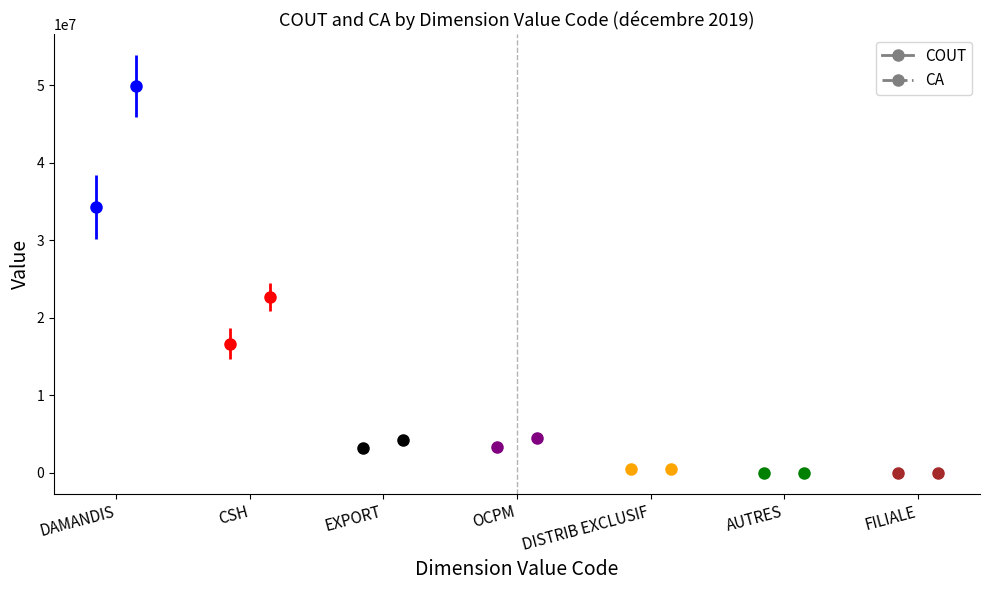

True or false: COUT has a value of 29652372.8 at CSH.

False